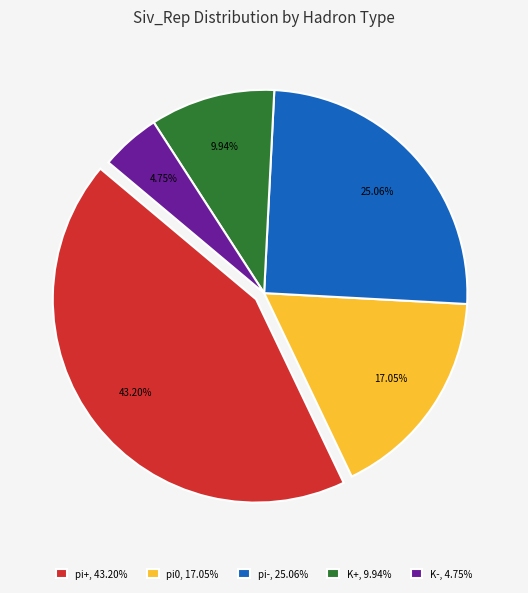

To the nearest percent, what is the average slice percentage?

20%